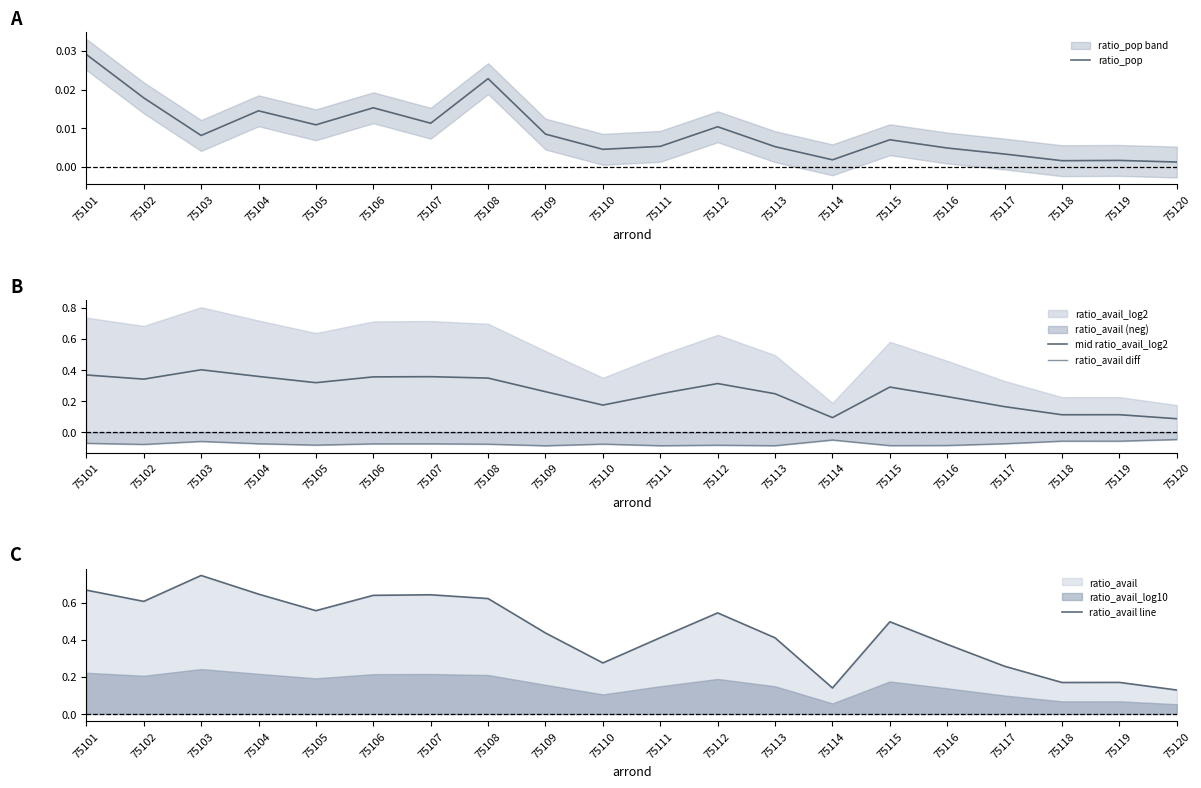

Rank the categories by ratio_avail diff value from lowest to highest.

75109, 75111, 75113, 75115, 75116, 75112, 75105, 75102, 75108, 75110, 75106, 75107, 75104, 75117, 75101, 75103, 75119, 75118, 75114, 75120